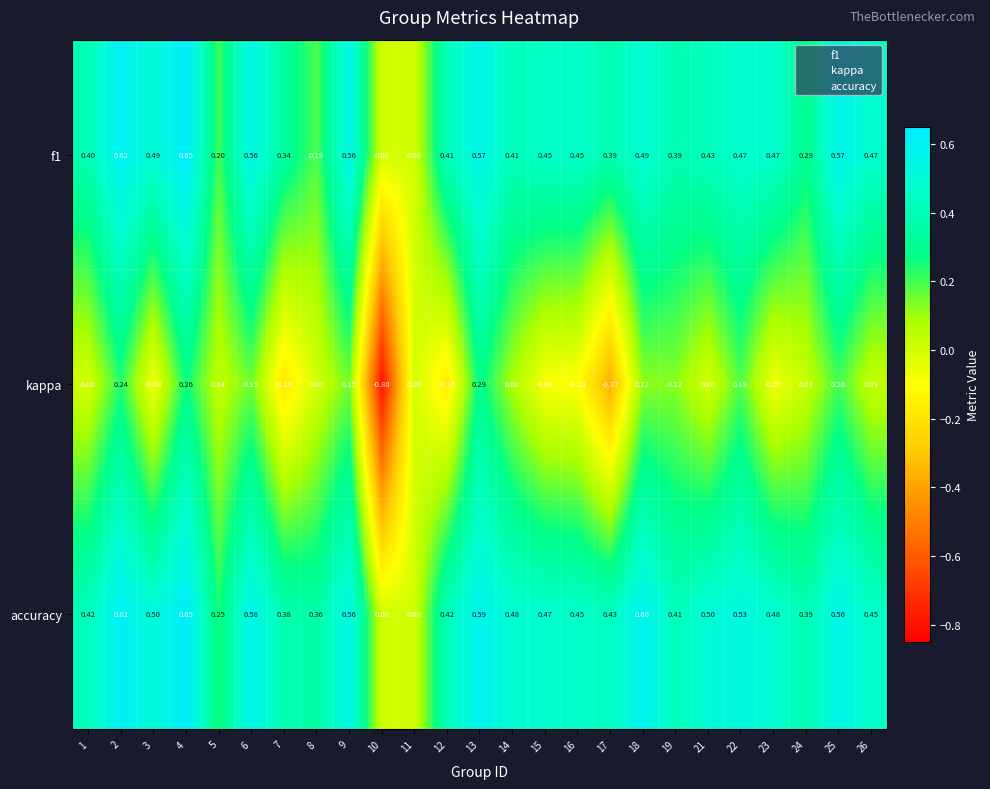

Which series has the largest range (max minus min)?

kappa